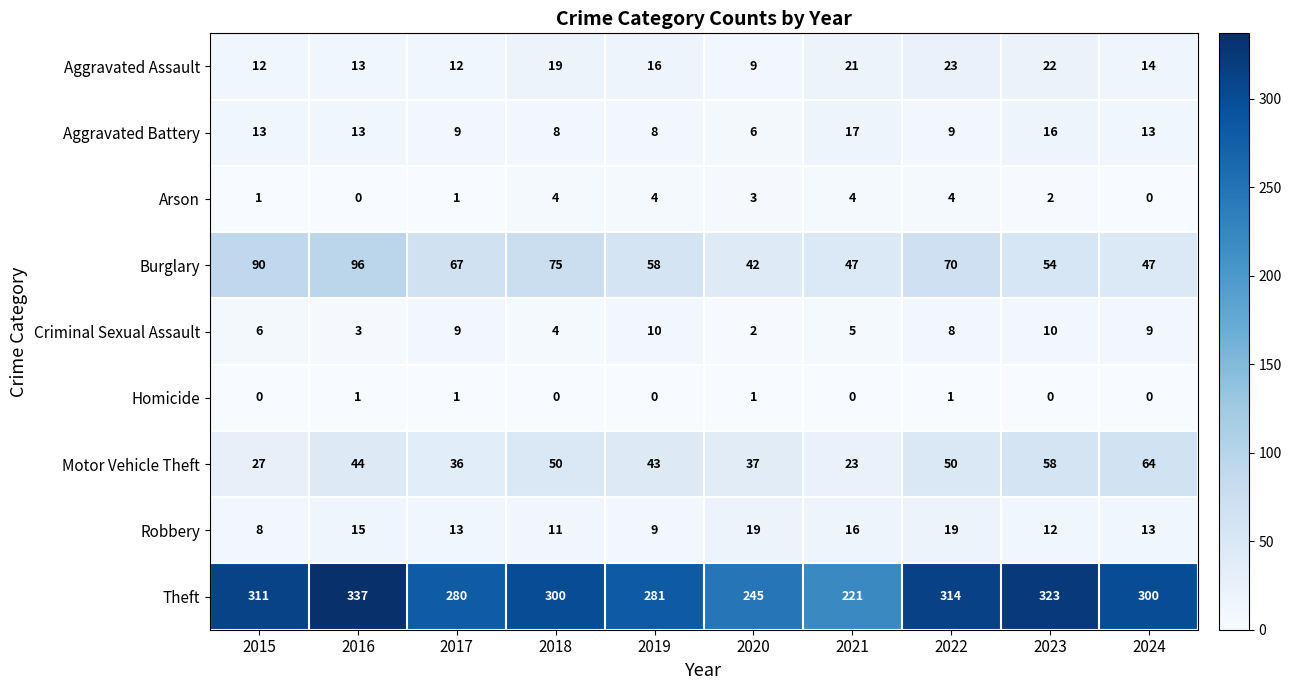

True or false: Theft has a value of 409 at 2022.

False